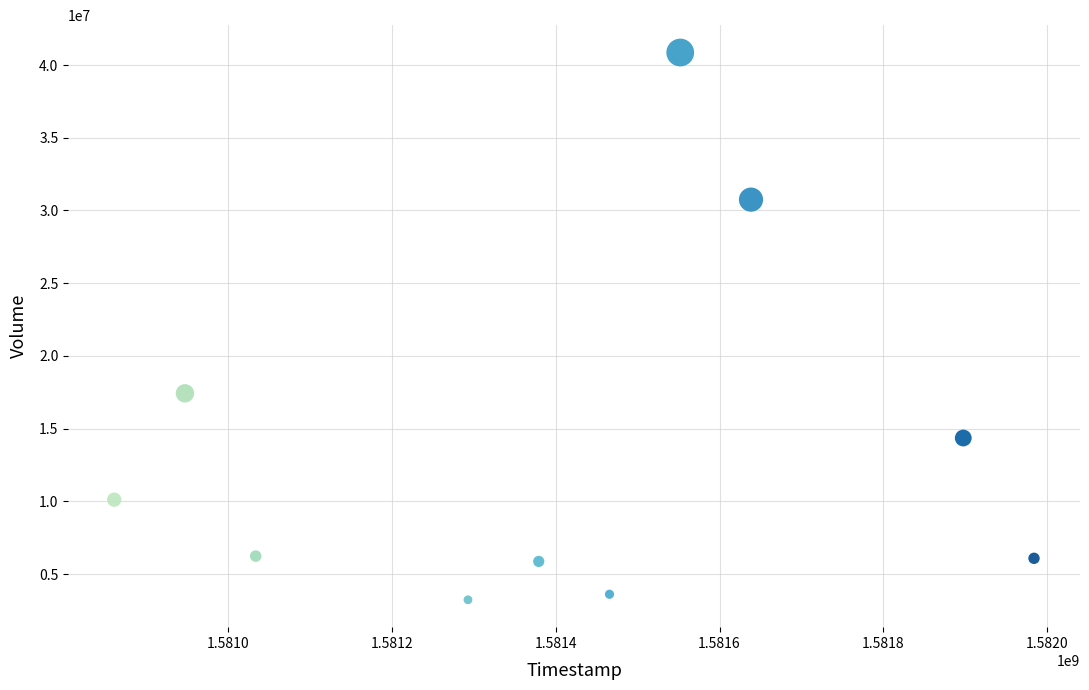

What Y value in the scatter plot is closest to 22043200?

17426900